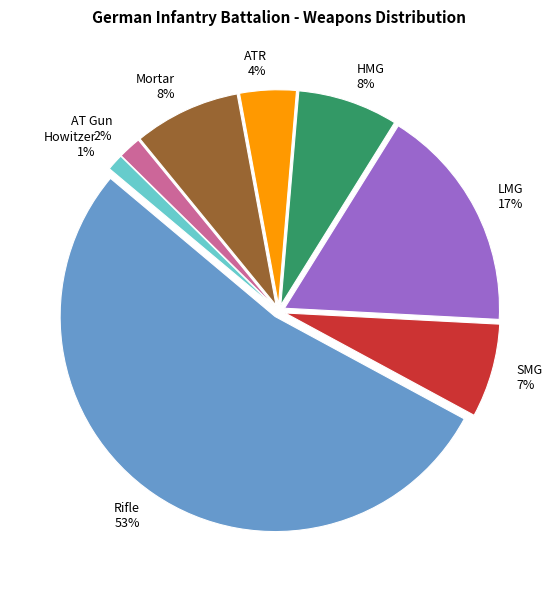

To the nearest percent, what is the combined percentage of ATR and LMG?

21%